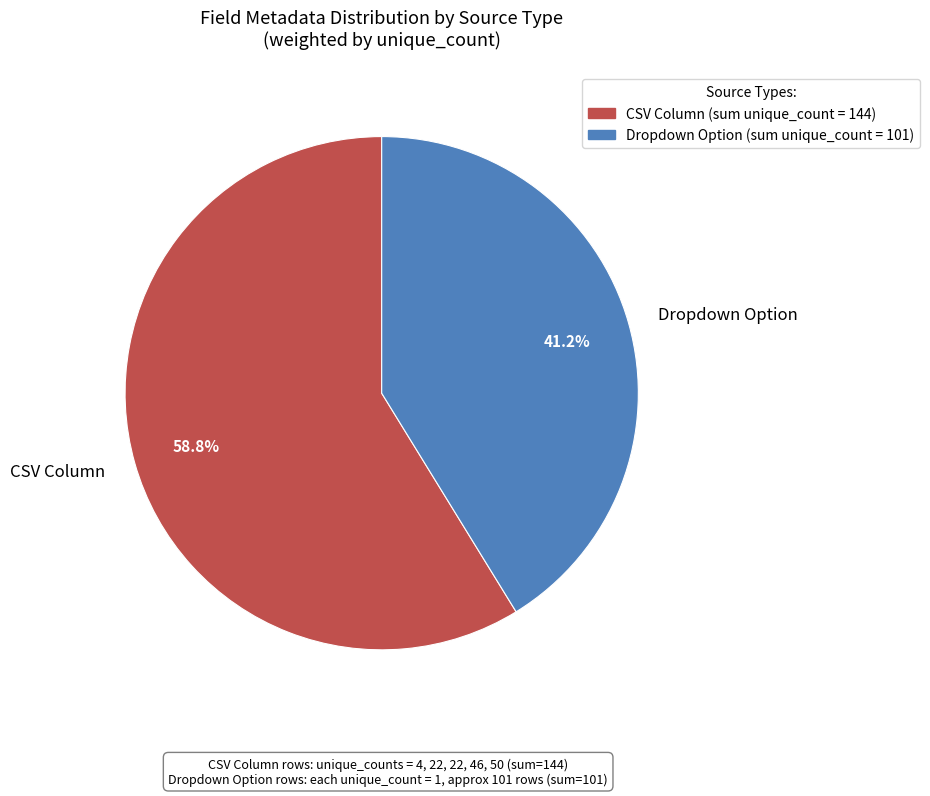

Is the sum of Dropdown Option and CSV Column greater than half?

Yes